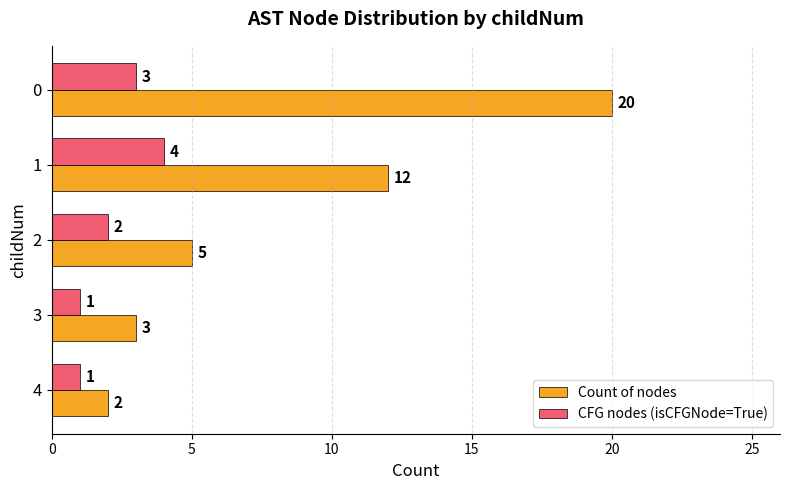

What is the difference between the second highest and minimum values in the Count of nodes series?

10